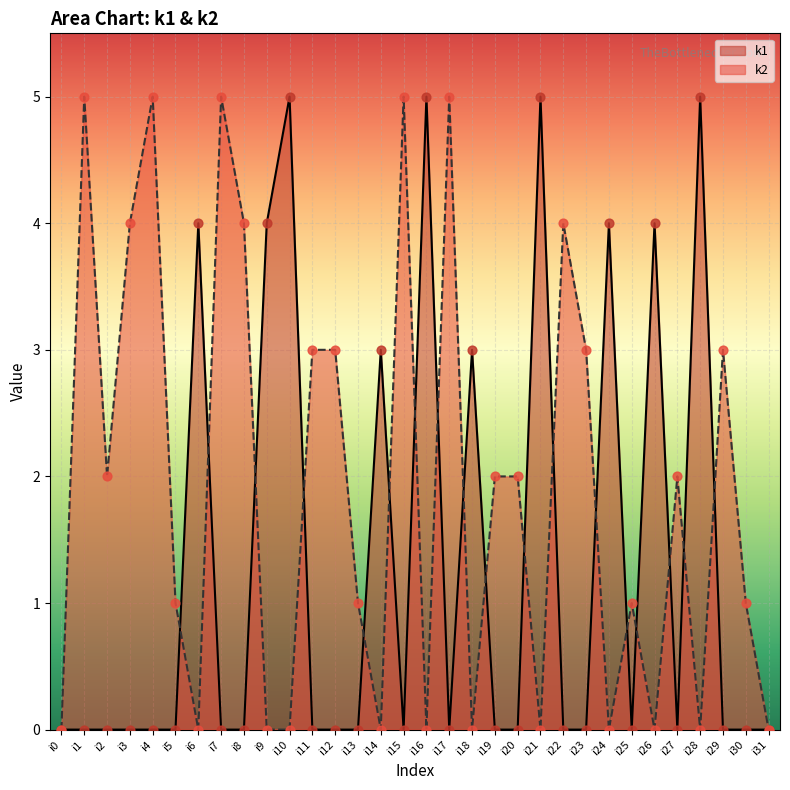

Which series has the largest total across all categories?

k2